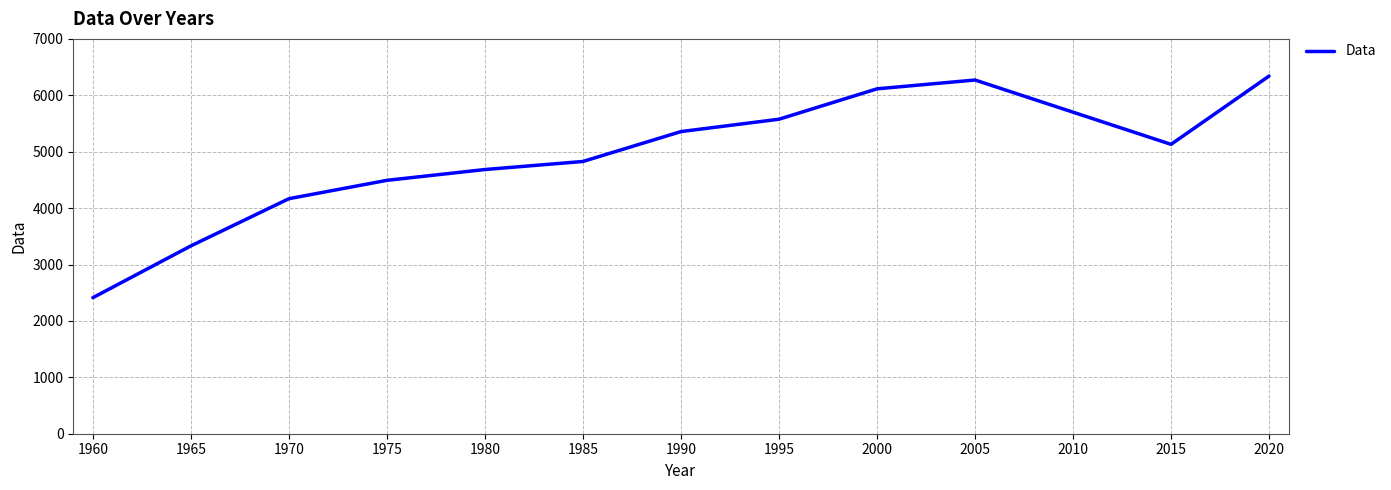

Approximately how many times larger is the value at 2010 compared to 2005?

0.9